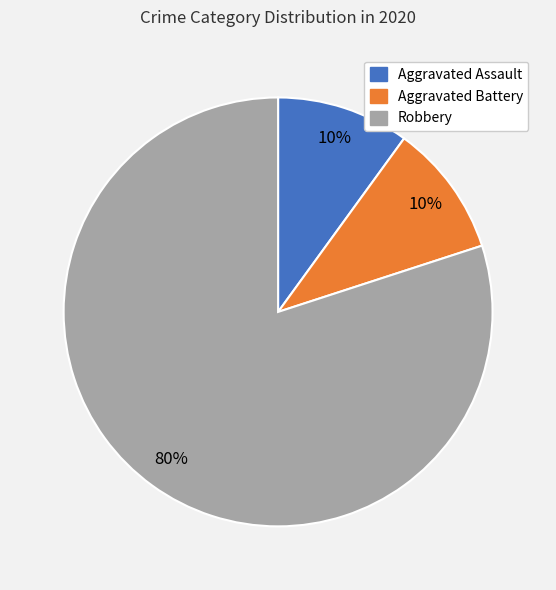

Which slice is the largest?

Robbery